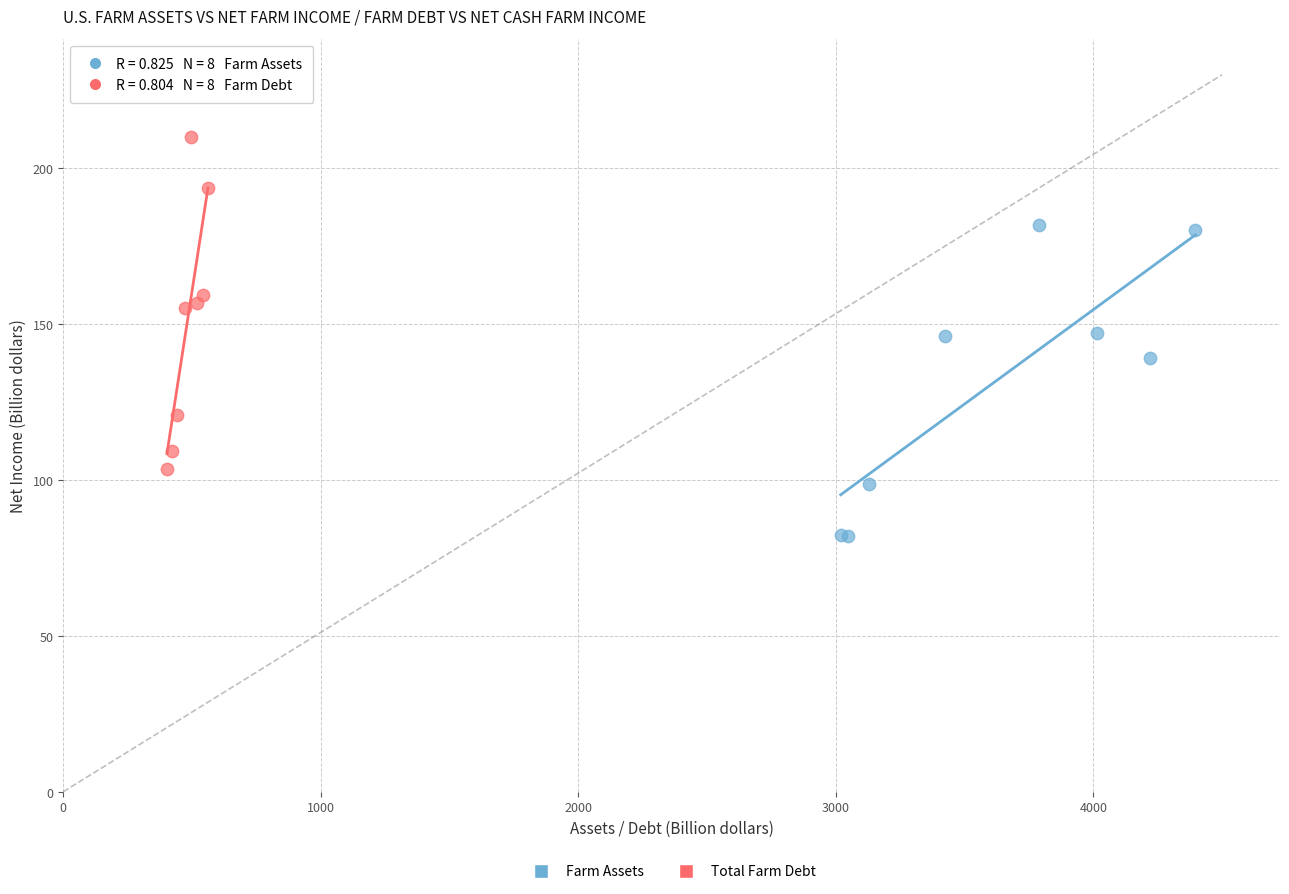

Which series reaches the minimum Y coordinate?

Farm Assets